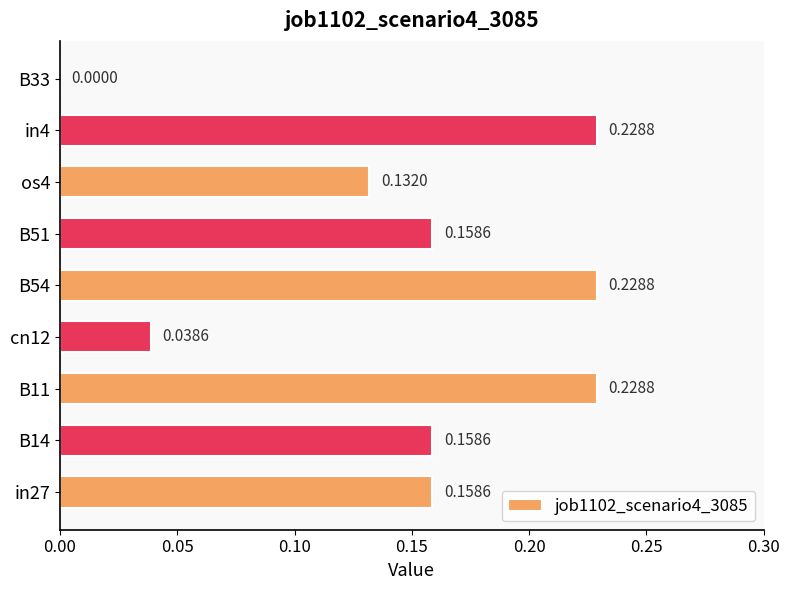

Which has a higher value, B33 or B14?

B14